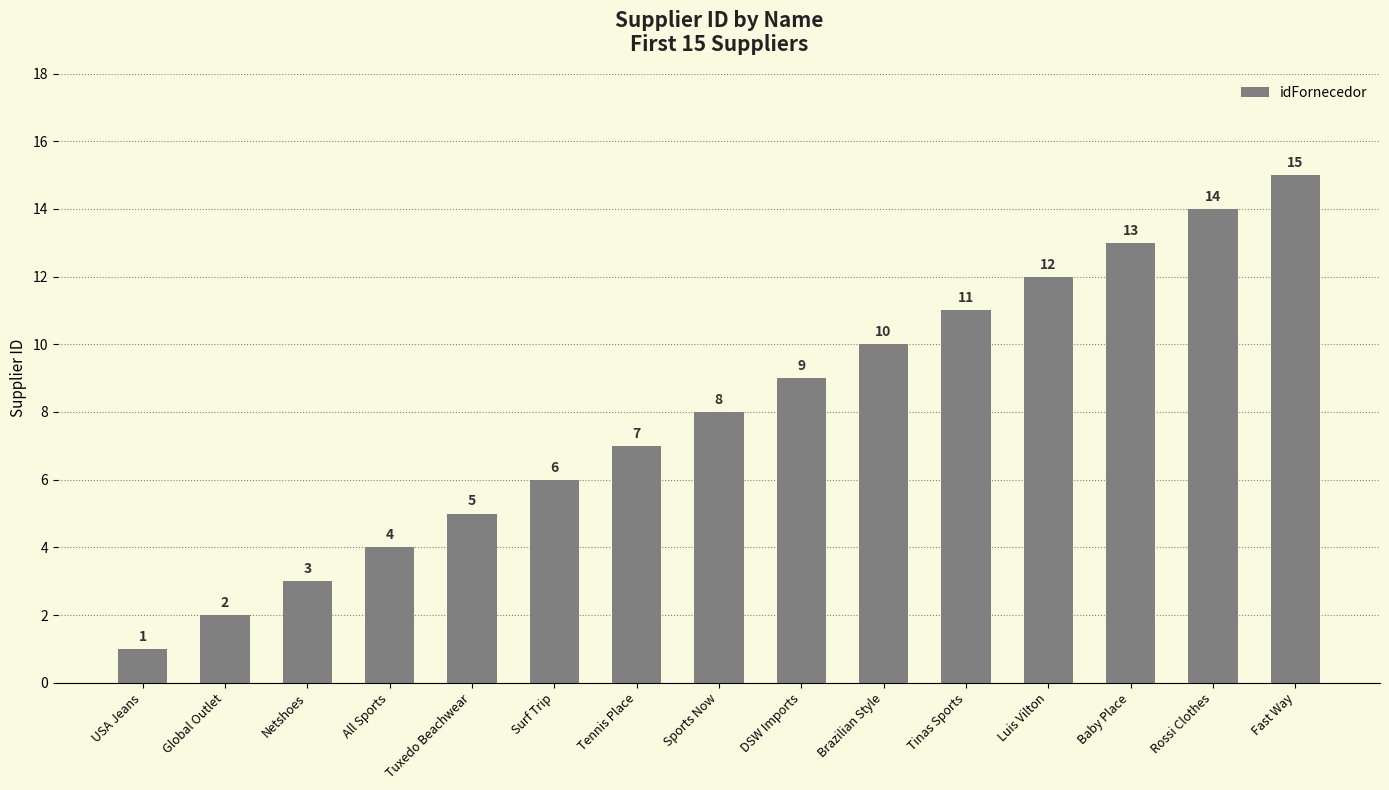

What is the value of the 12th bar from the left?

12